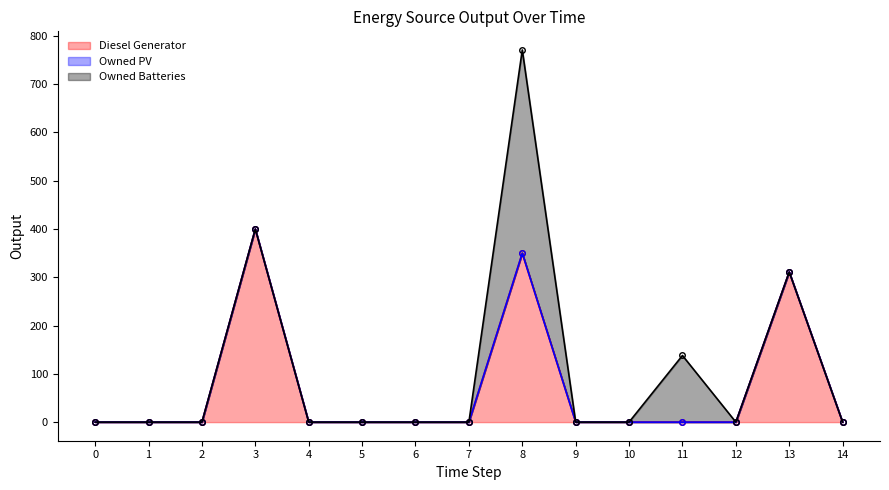

What is the greatest value displayed?

421